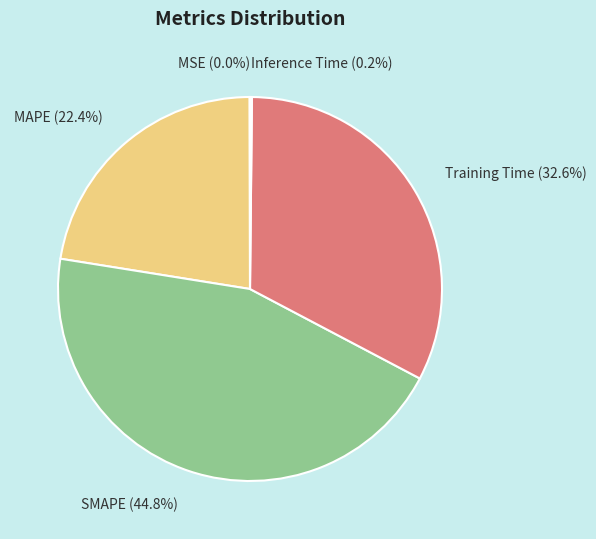

Does any single category account for the majority?

No